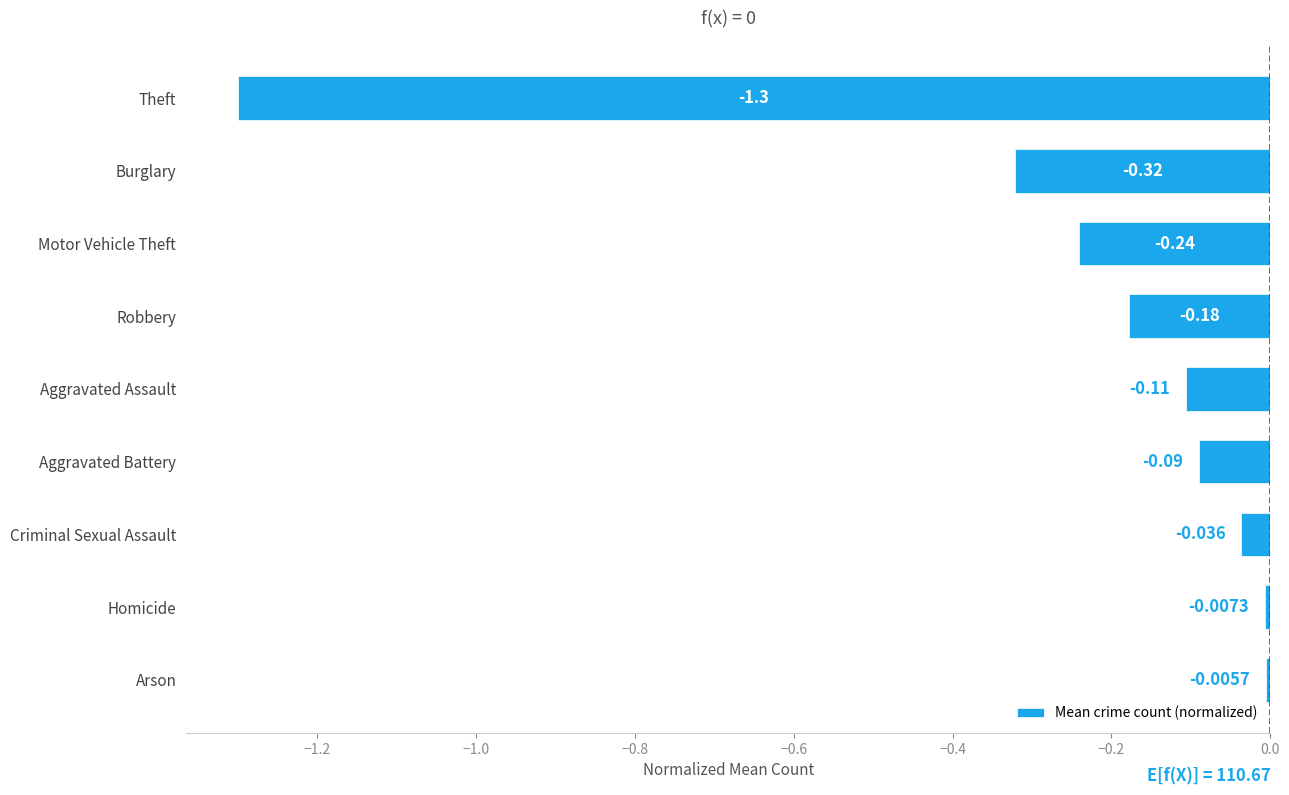

Which category has the lowest value across all series?

Theft